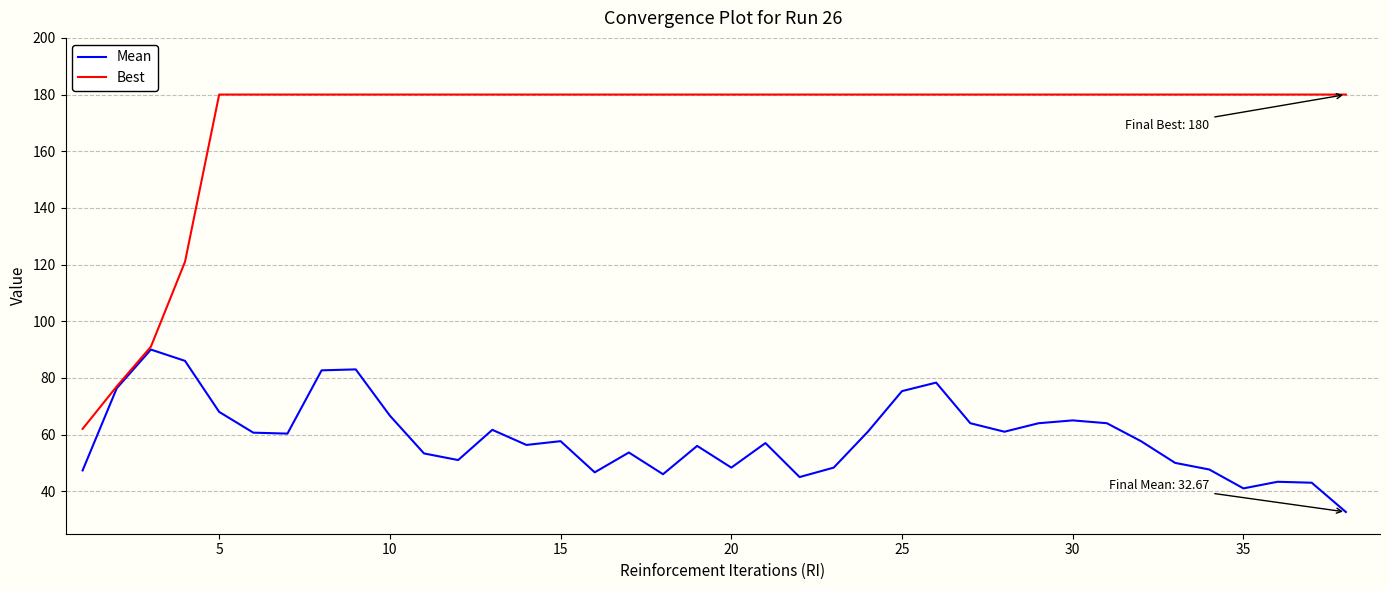

Rank the series by their maximum value, from lowest to highest.

Mean, Best